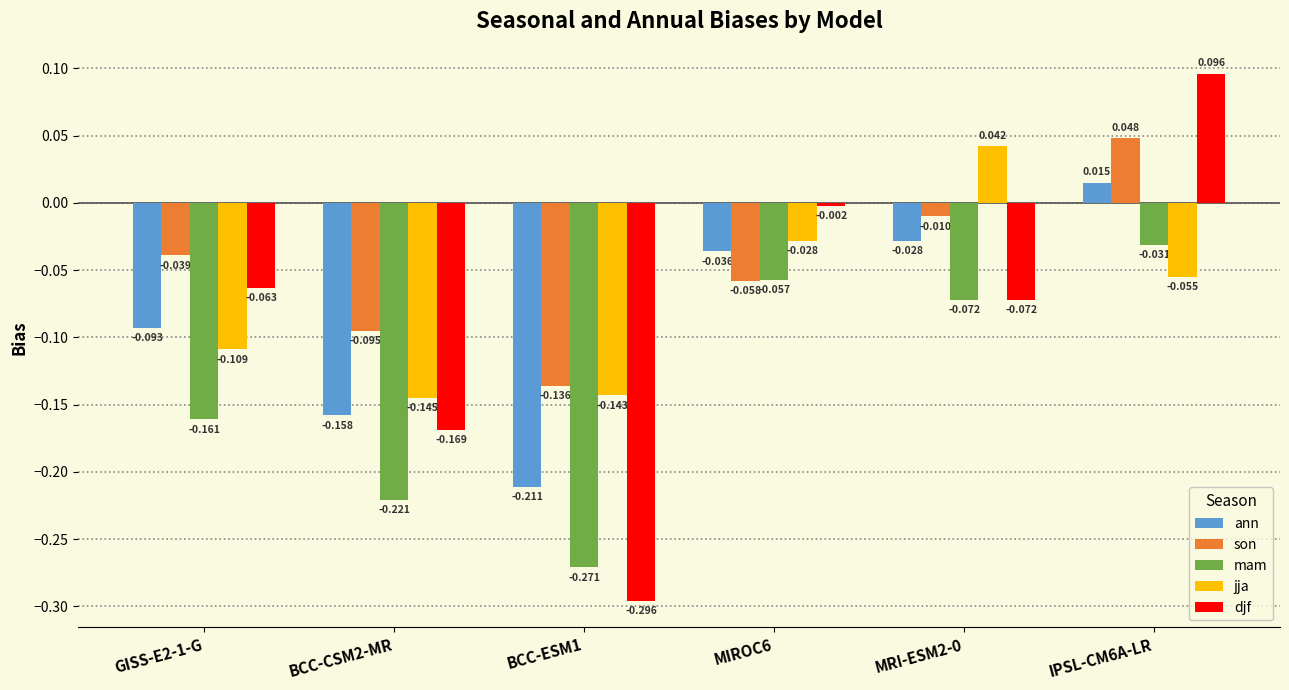

Which series has the largest total across all categories?

son